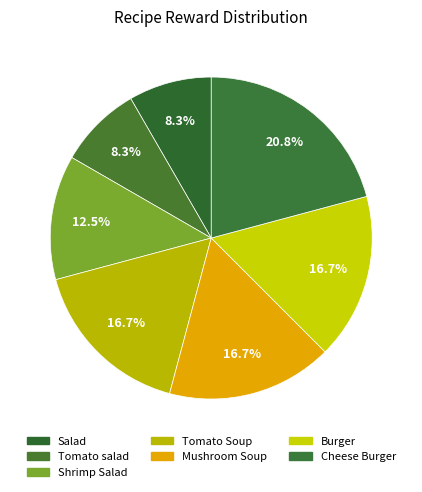

Count the number of slices in the pie.

7